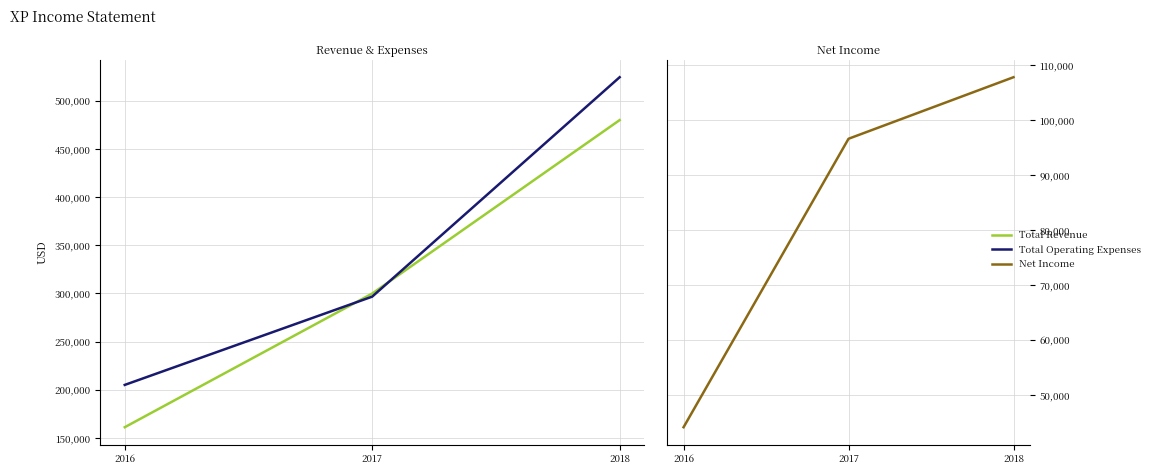

Reading right to left, what are all the values shown in this chart?

Total Revenue: 2018=479800	2017=299800	2016=161100
Total Operating Expenses: 2018=524300	2017=296600	2016=205000
Net Income: 2018=107800	2017=96600	2016=44100